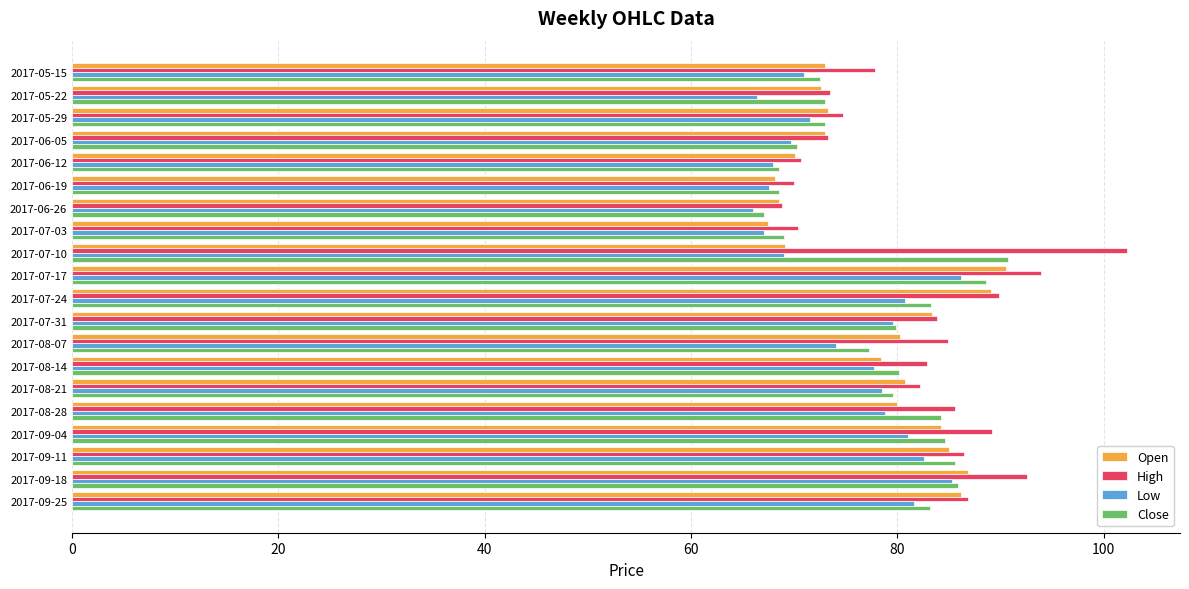

What is the difference between the maximum and minimum values in the Open series?

23.0